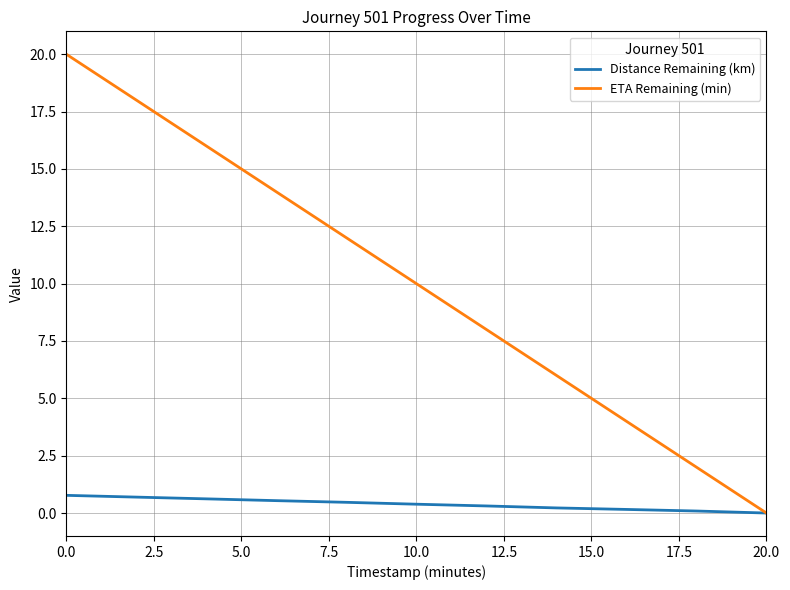

Which series has the largest total across all categories?

ETA Remaining (min)